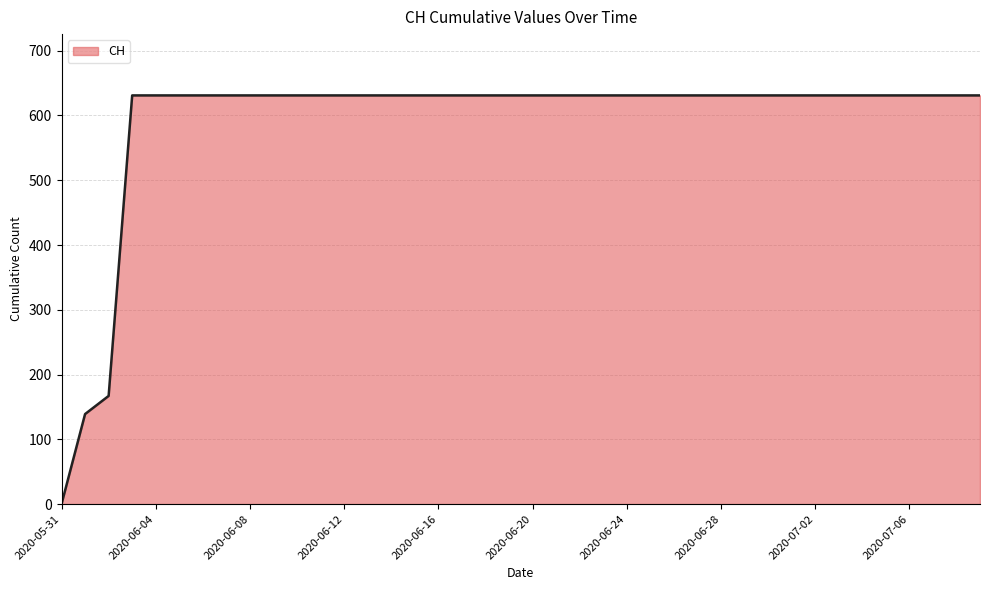

What is the value of the 24th point from the left?

631